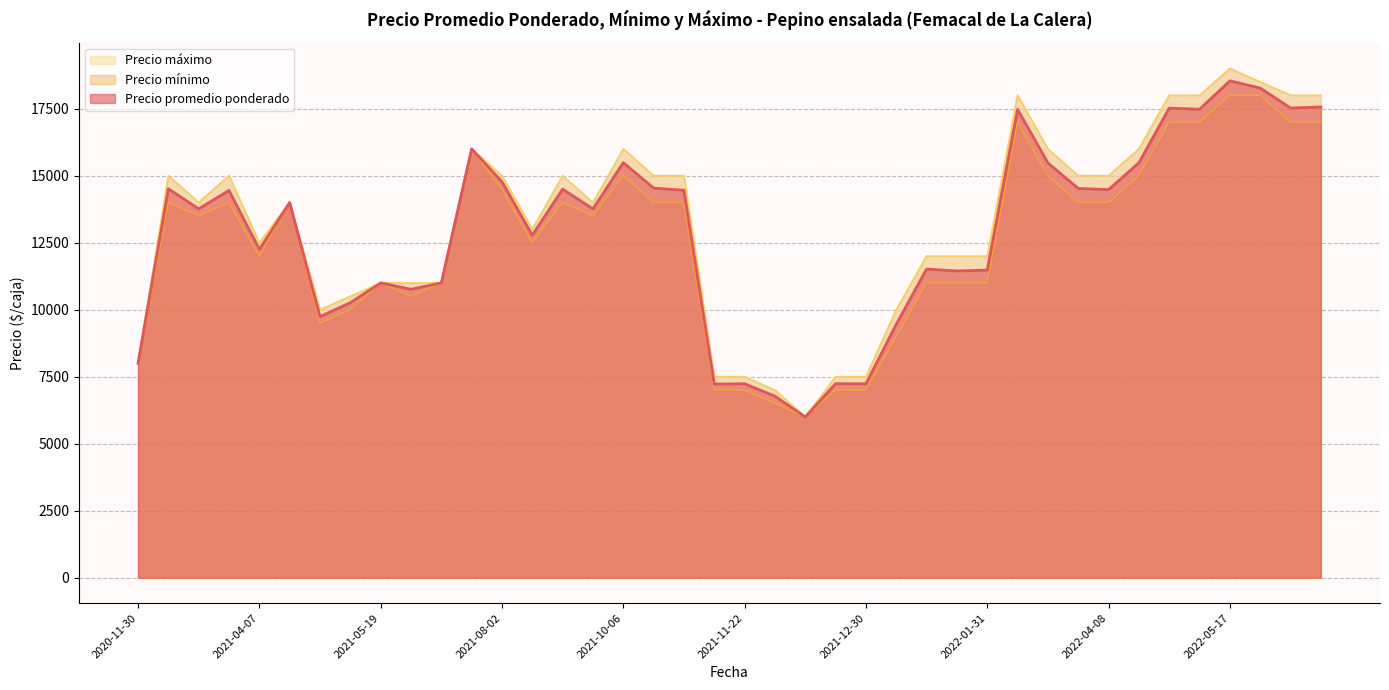

At which category is the sum across all series the highest?

2022-05-17